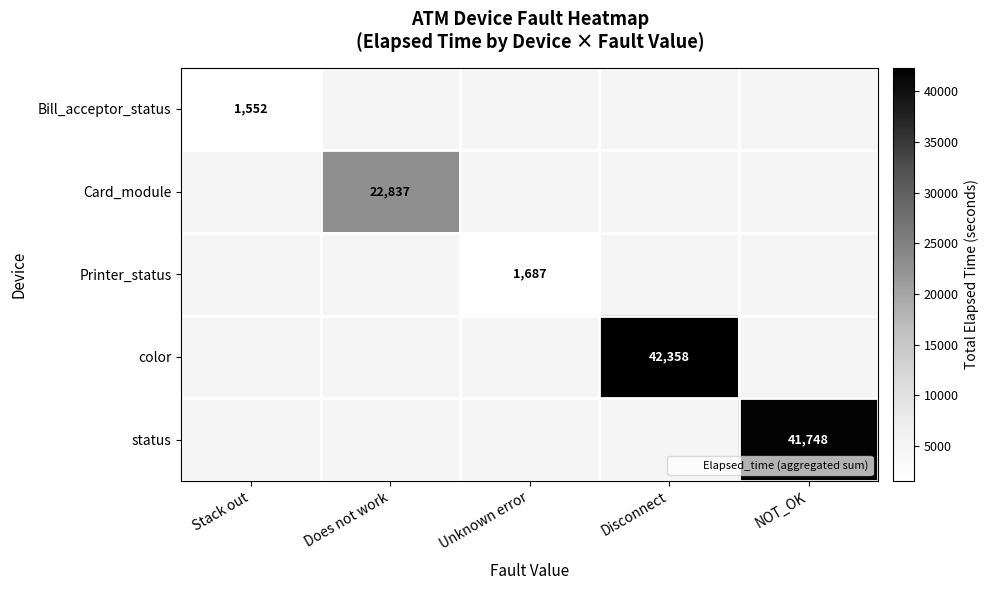

At how many categories does at least one series exceed 7443?

3